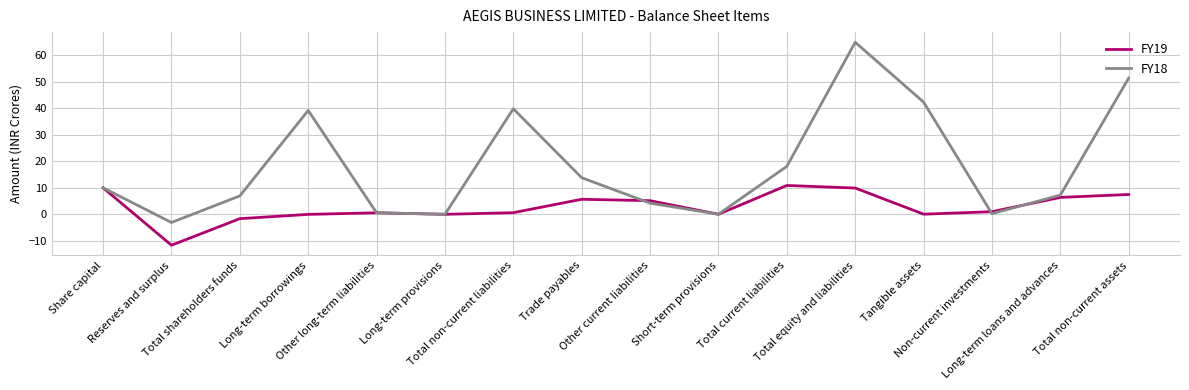

Which series has the widest spread of values?

FY18